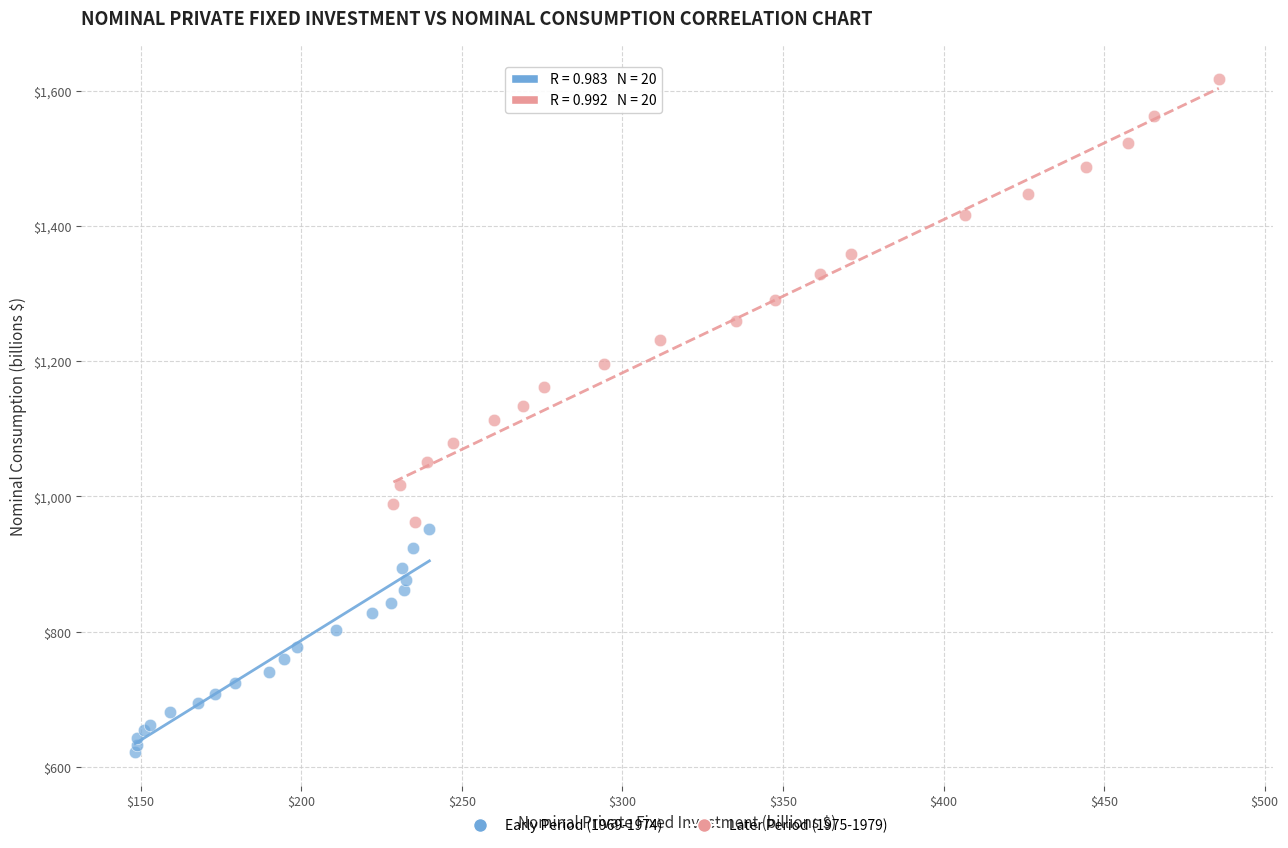

What are all the series names shown in the legend?

Early Period (1969-1974), Later Period (1975-1979)